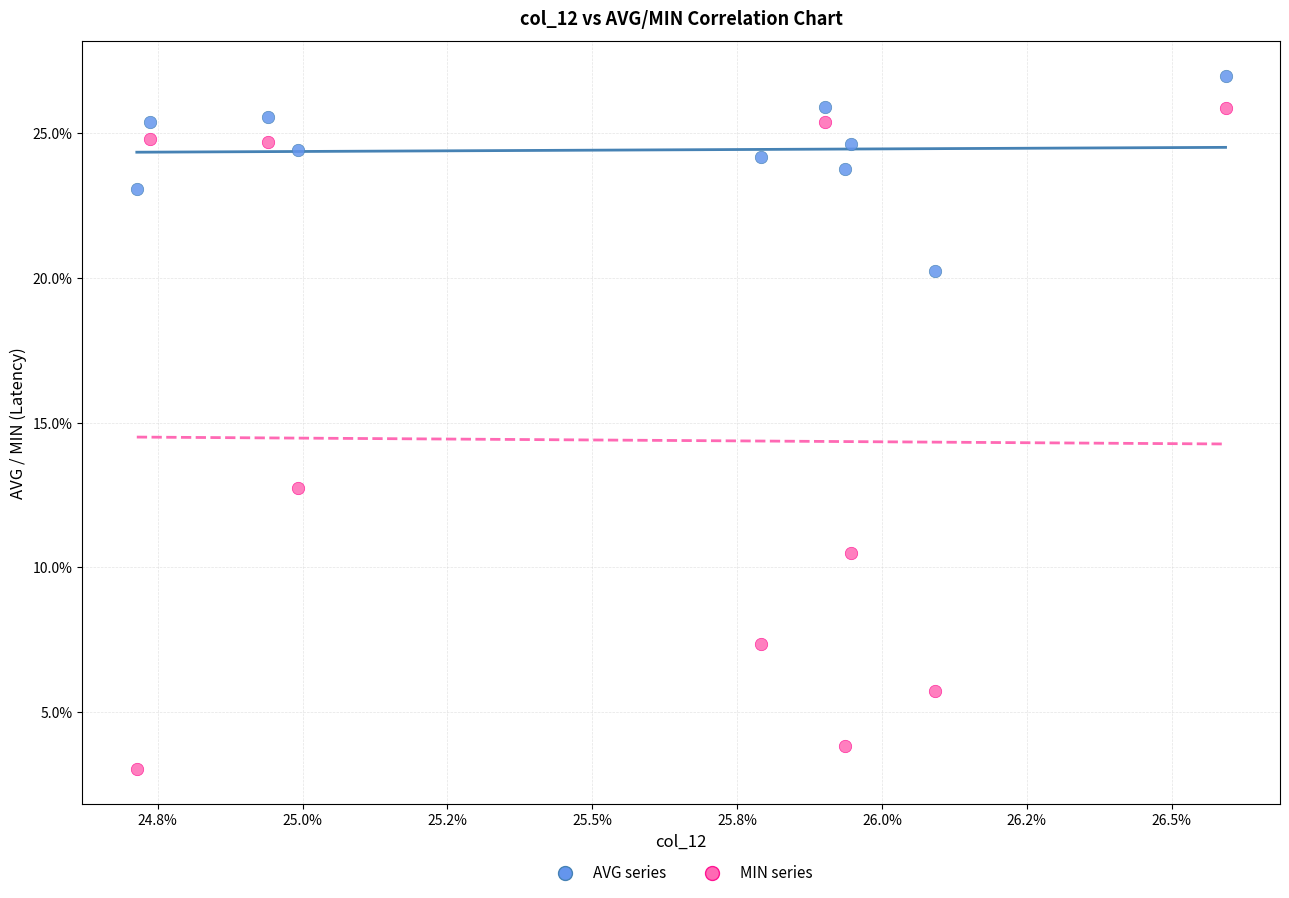

Which series reaches the maximum Y coordinate?

AVG series